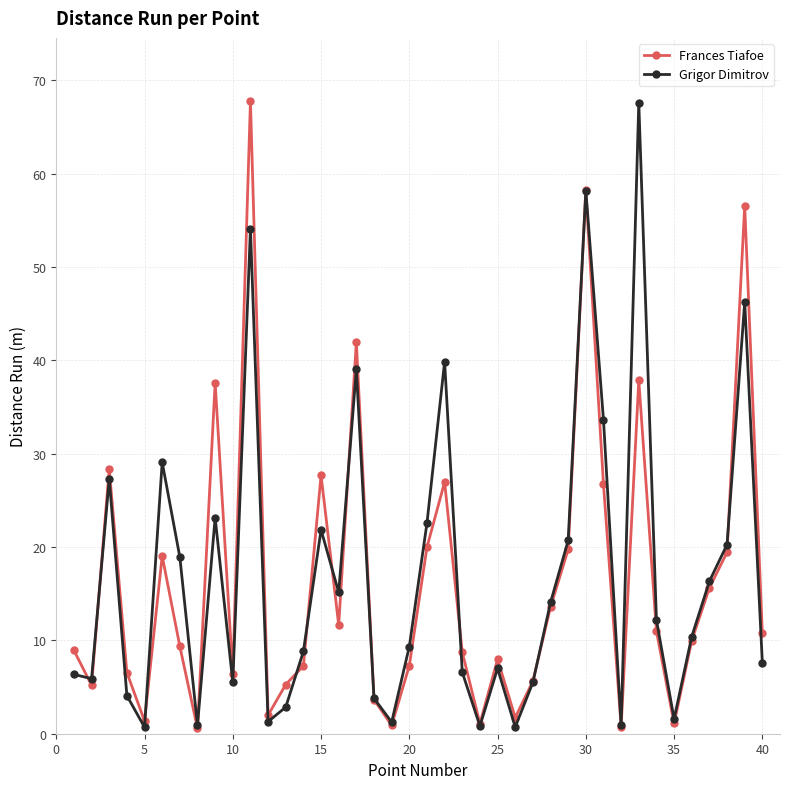

What is the value of the Grigor Dimitrov point at the 1st from the left?

6.4